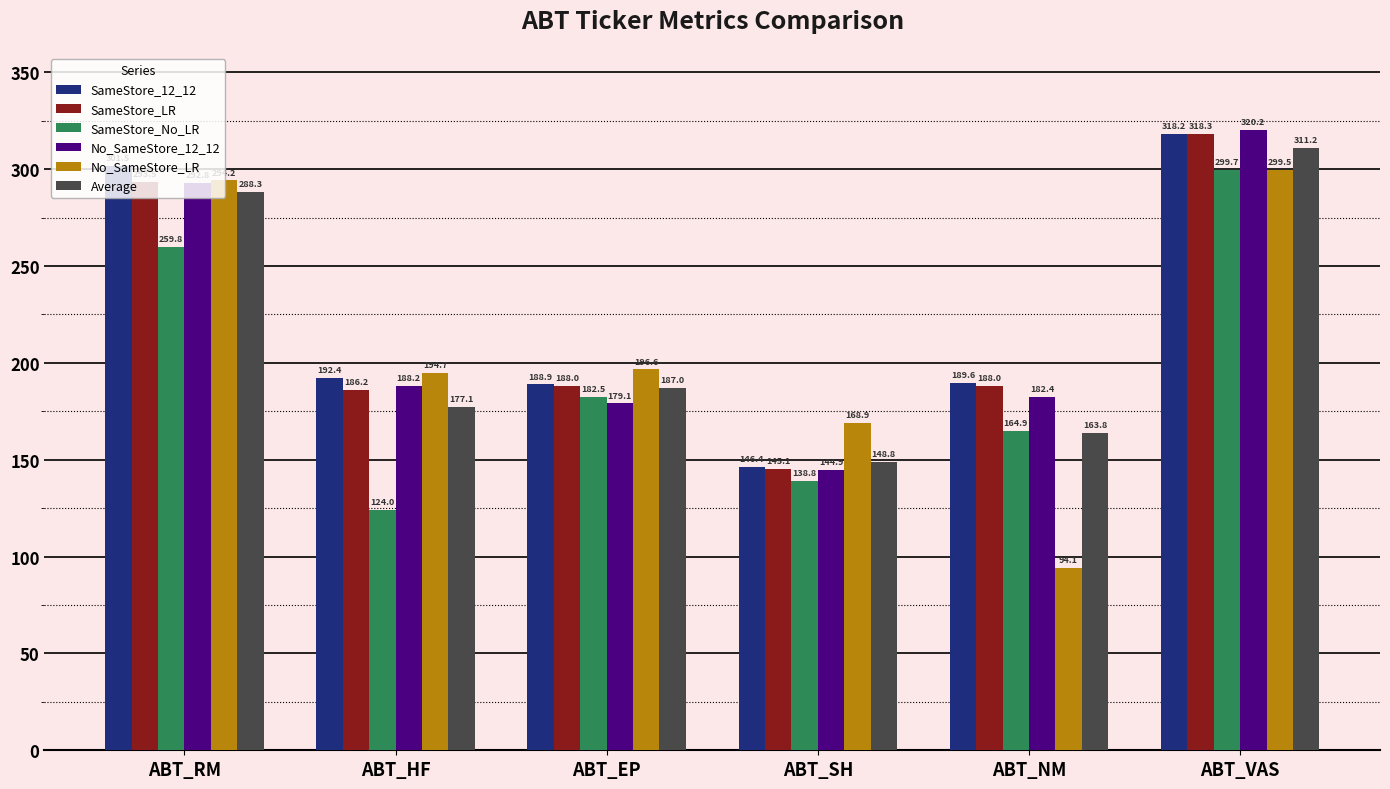

What value does the SameStore_No_LR series have at ABT_EP?

182.5